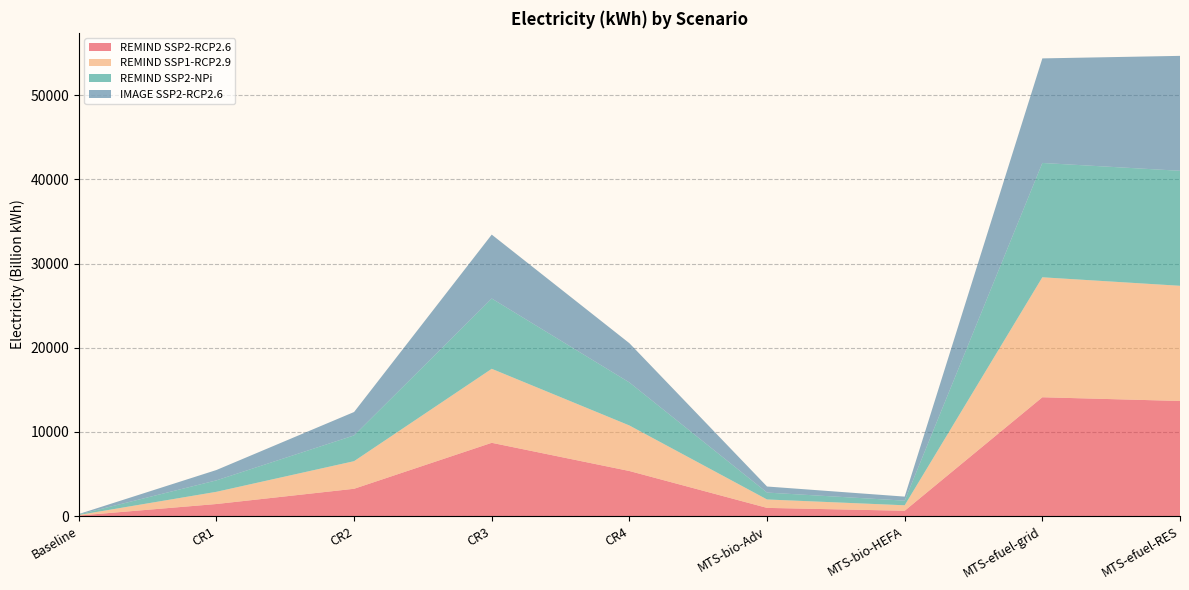

Reading left to right, transcribe all the data shown in this chart.

REMIND SSP2-RCP2.6: 70000000000	1440000000000	3250000000000	8710000000000	5360000000000	980000000000	640000000000	14120000000000	13680000000000
REMIND SSP1-RCP2.9: 70000000000	1450000000000	3280000000000	8790000000000	5410000000000	1000000000000	650000000000	14250000000000	13680000000000
REMIND SSP2-NPi: 60000000000	1360000000000	3060000000000	8350000000000	5110000000000	820000000000	550000000000	13580000000000	13660000000000
IMAGE SSP2-RCP2.6: 50000000000	1230000000000	2780000000000	7590000000000	4660000000000	720000000000	480000000000	12420000000000	13650000000000